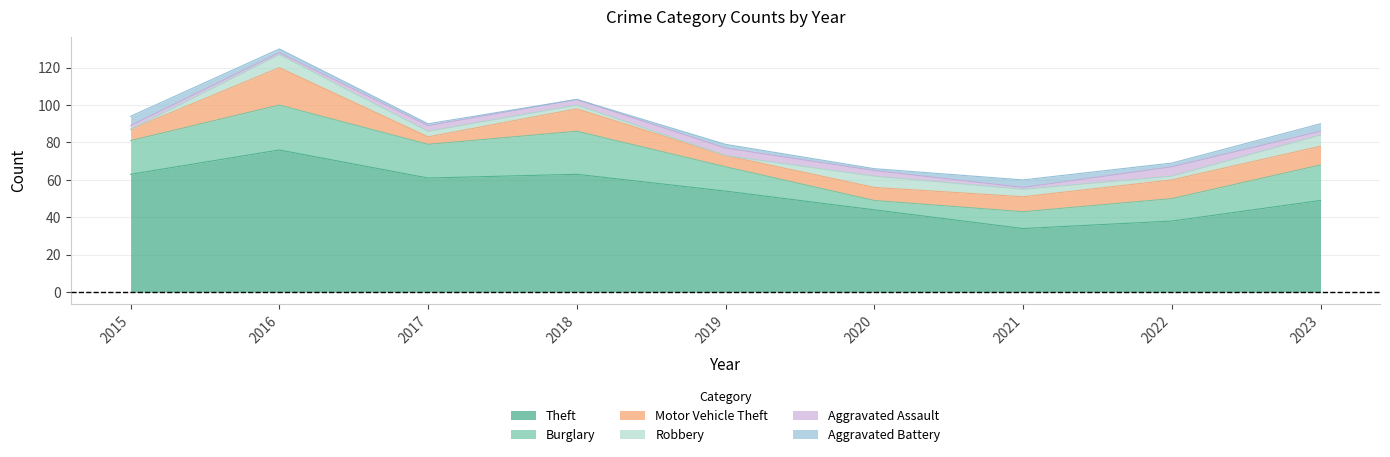

What is the difference between the second highest and minimum values in the Robbery series?

6